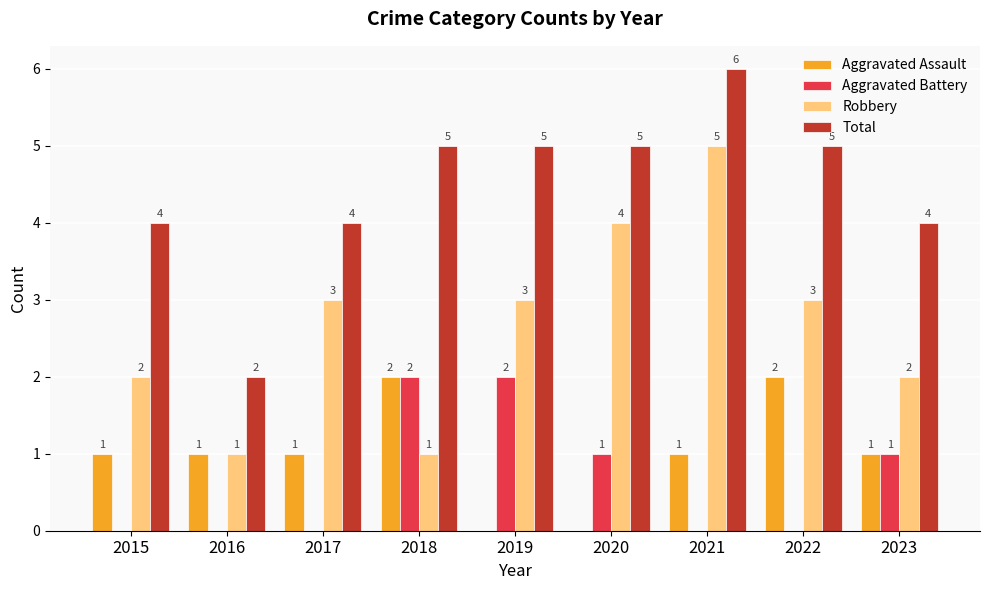

The Total series shows 4 at 2017. True or false?

True